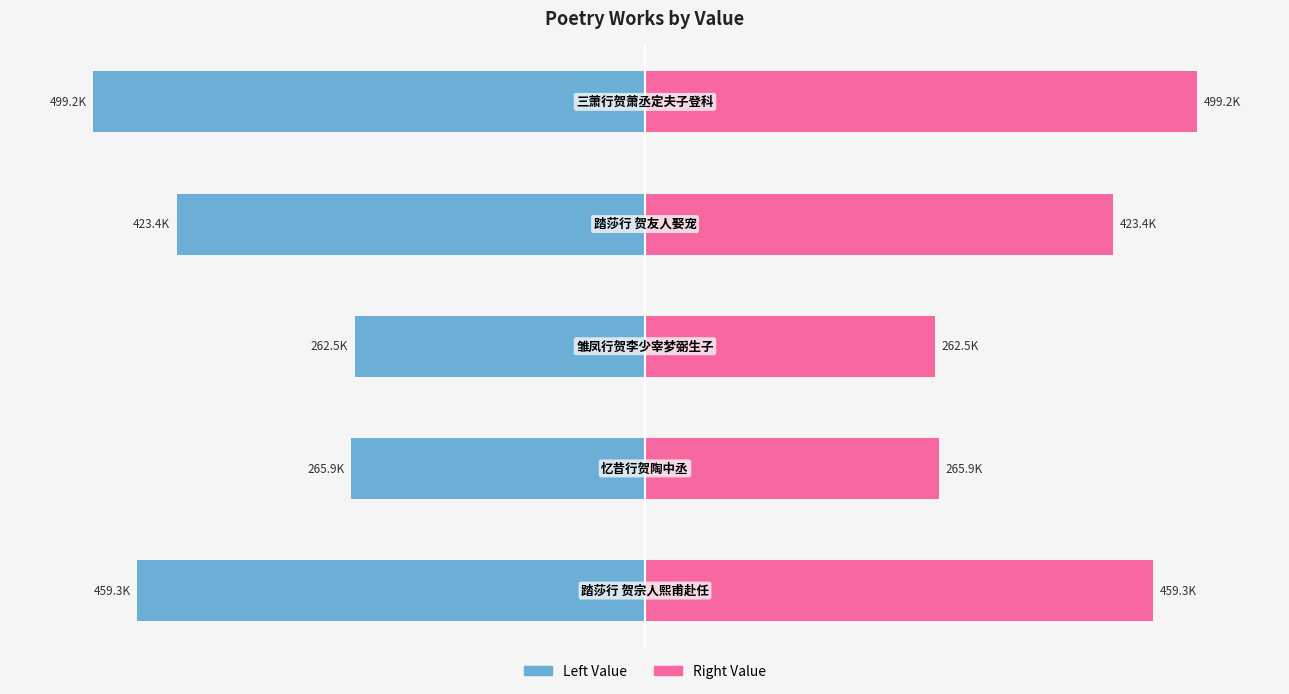

Which series changed the most between 2 and 4?

col_0 (left)